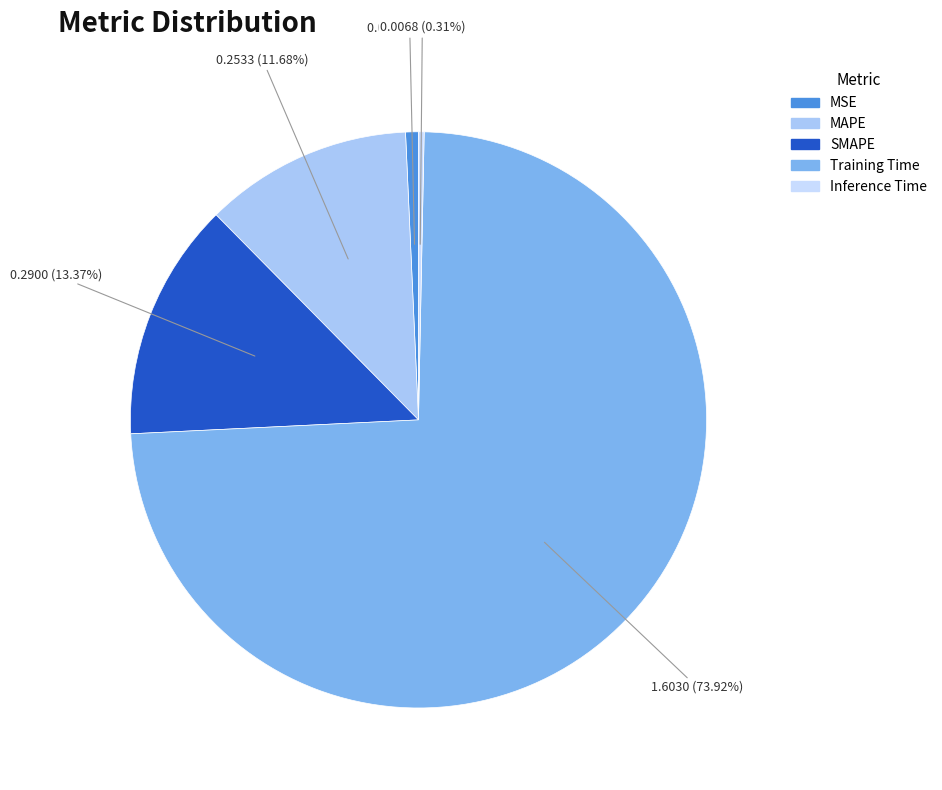

Combined, what portion of the pie is SMAPE and Training Time?

87.3%